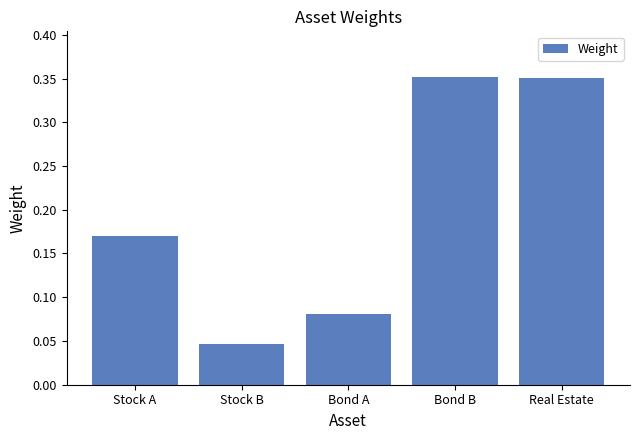

Count the values in the range 0 to 1.

5